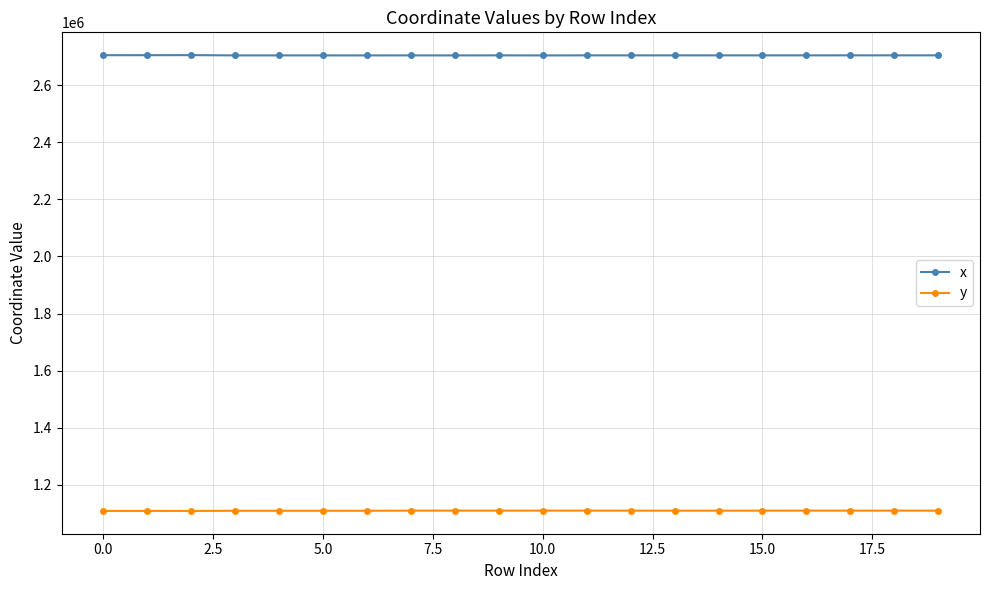

List the series in order of their peak value, lowest first.

y, x